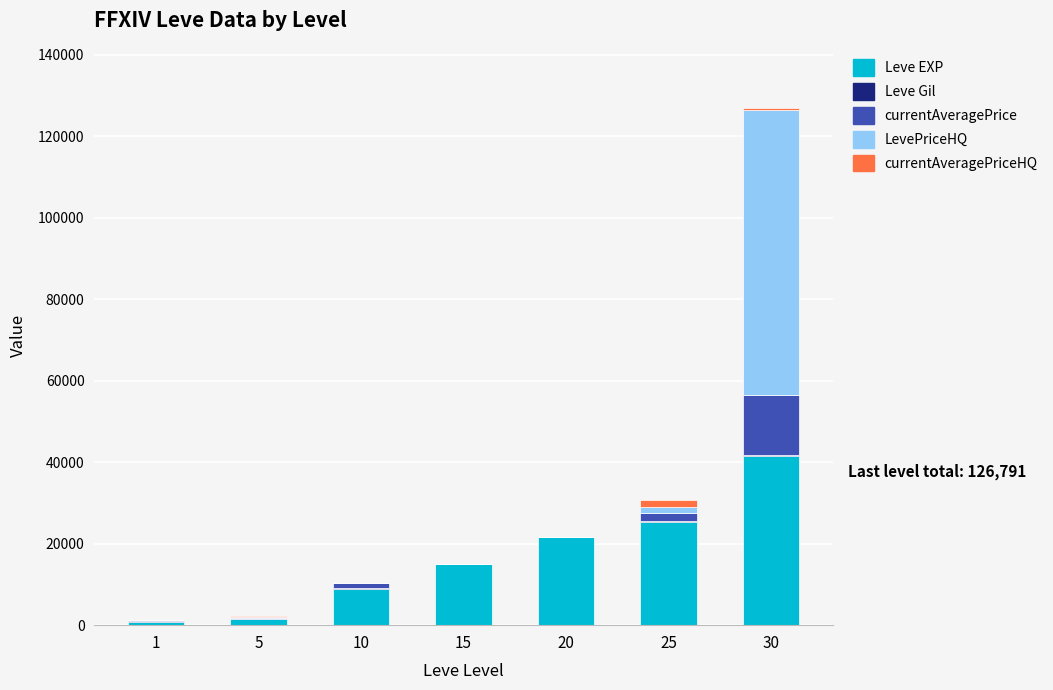

Which category has the highest value in the Leve EXP series?

30